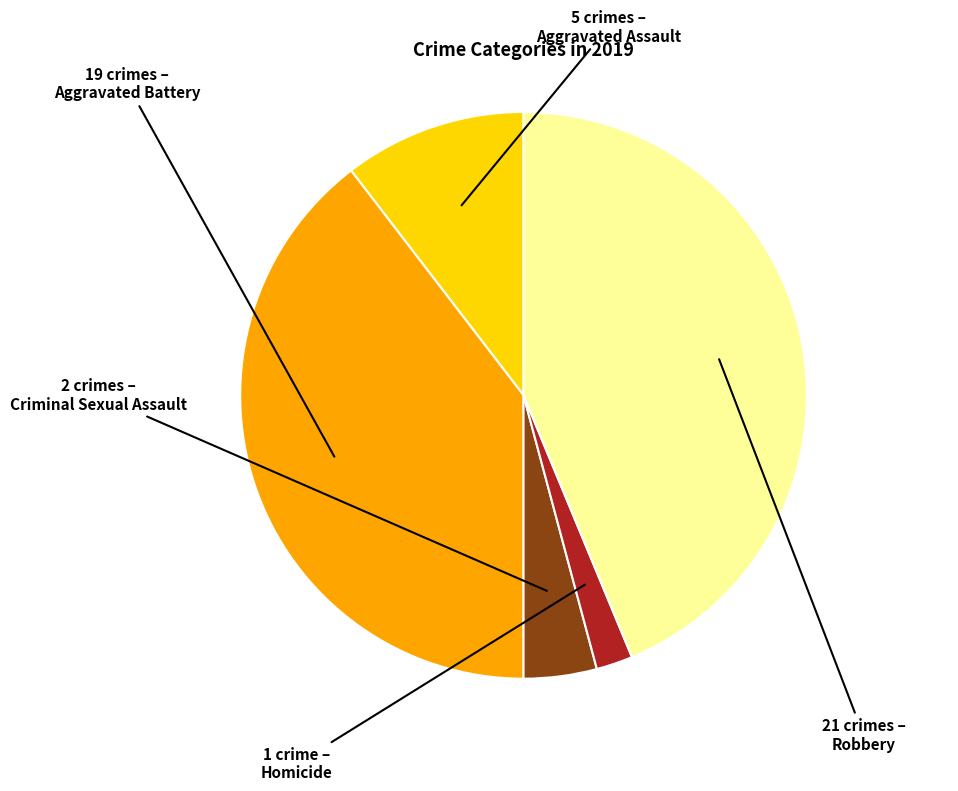

Combined, do Homicide and Aggravated Assault account for over 50%?

No